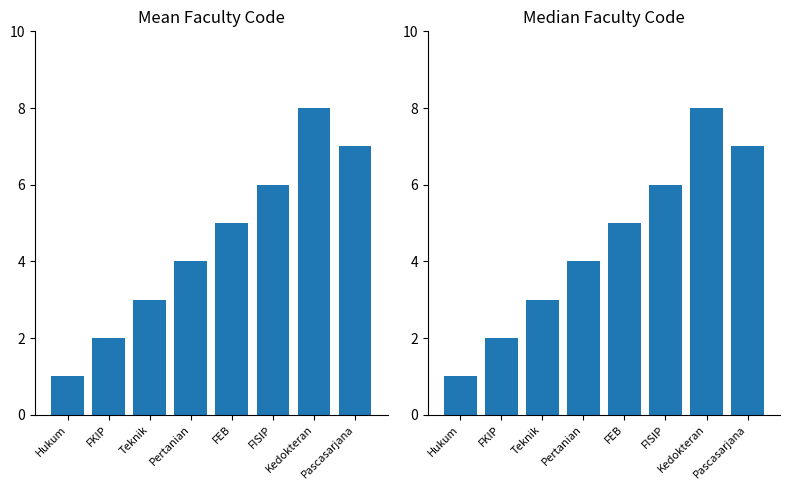

What is the maximum value shown in the chart?

8